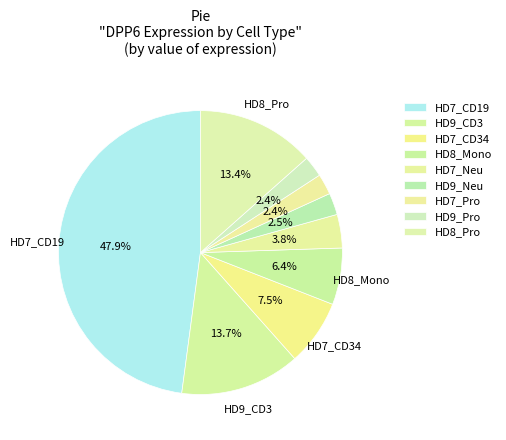

Is there a majority slice in this chart?

No